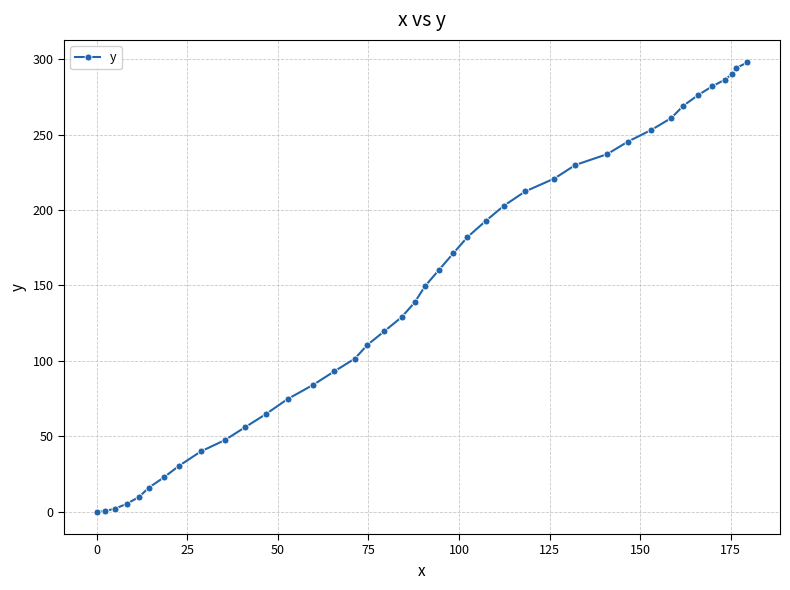

What is the value of the 29th point from the left?

229.9